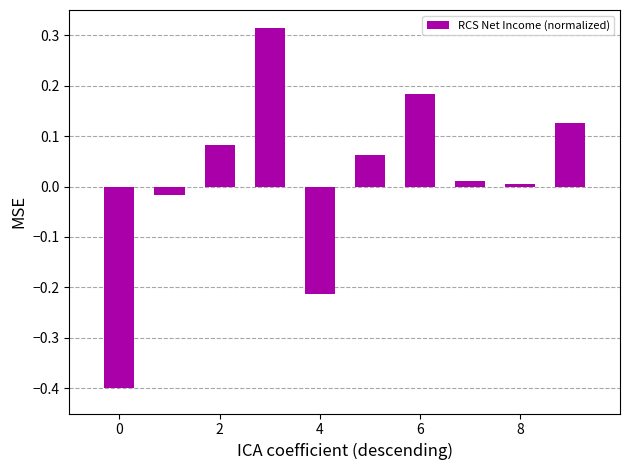

What is the difference between the maximum and minimum values?

0.7